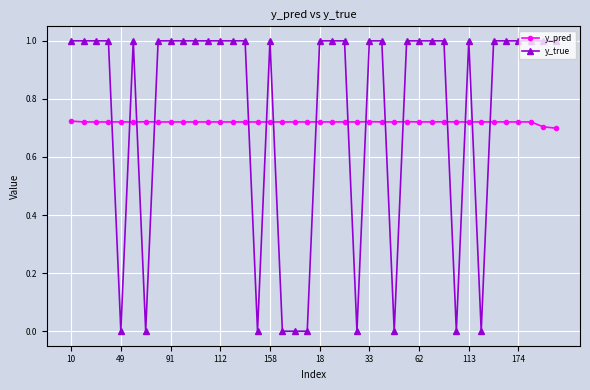

What is the sum of all y_true values?

30.0